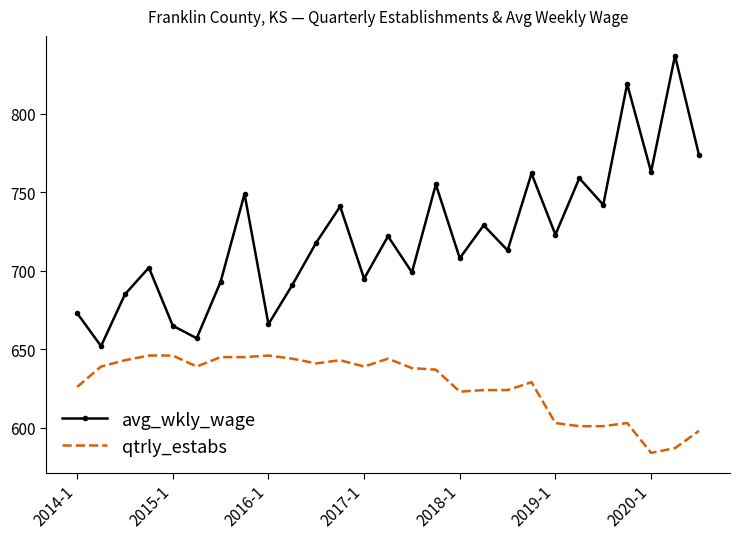

What are all the series names shown in the legend?

avg_wkly_wage, qtrly_estabs